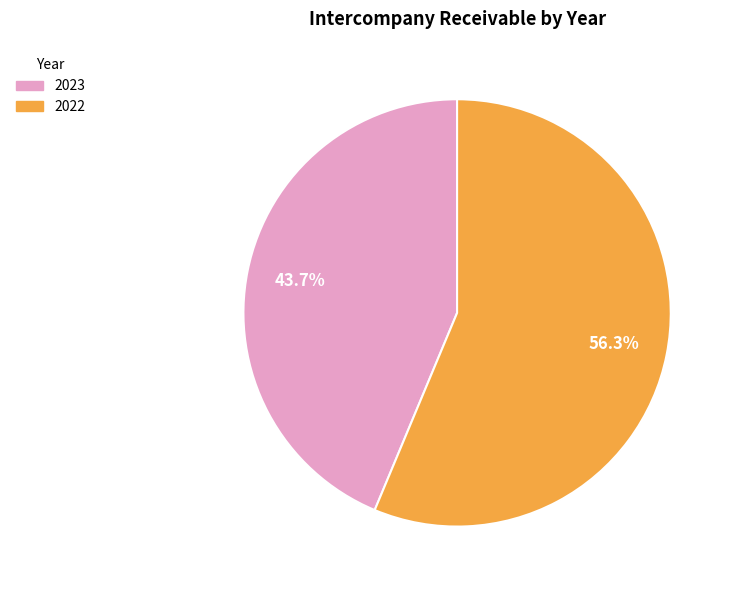

Which category accounts for the majority?

2022